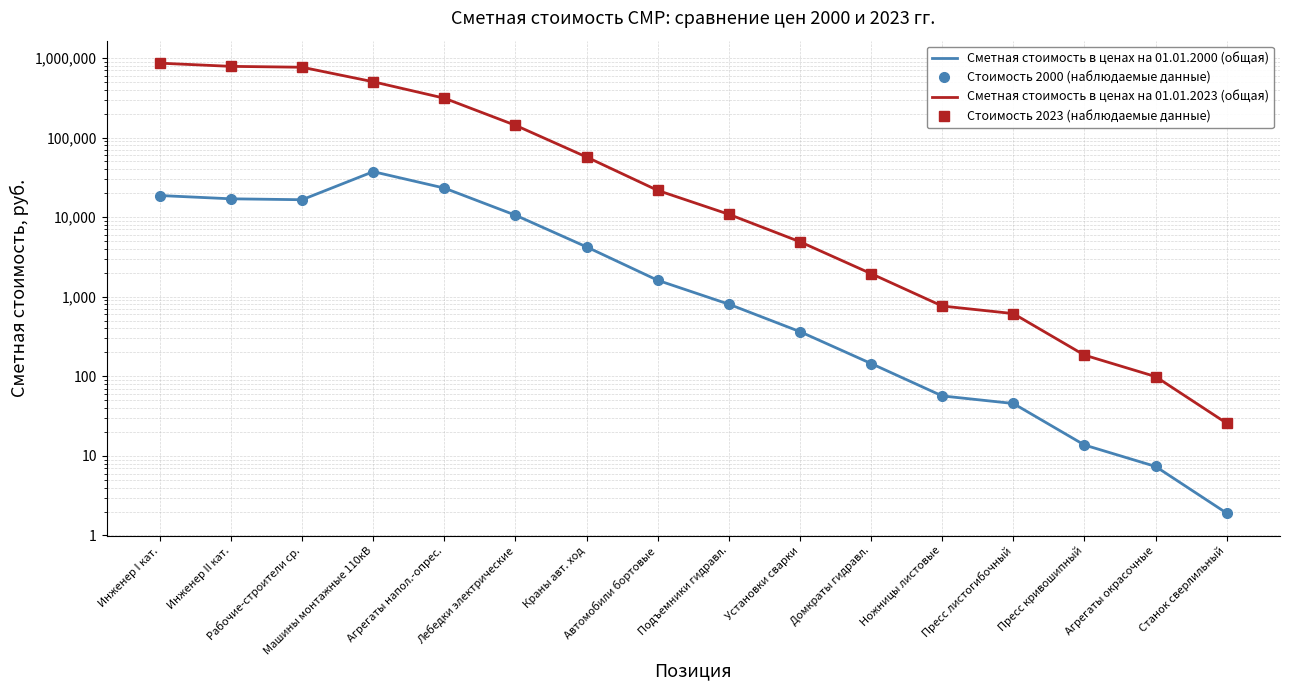

How many categories are shown in the chart?

16